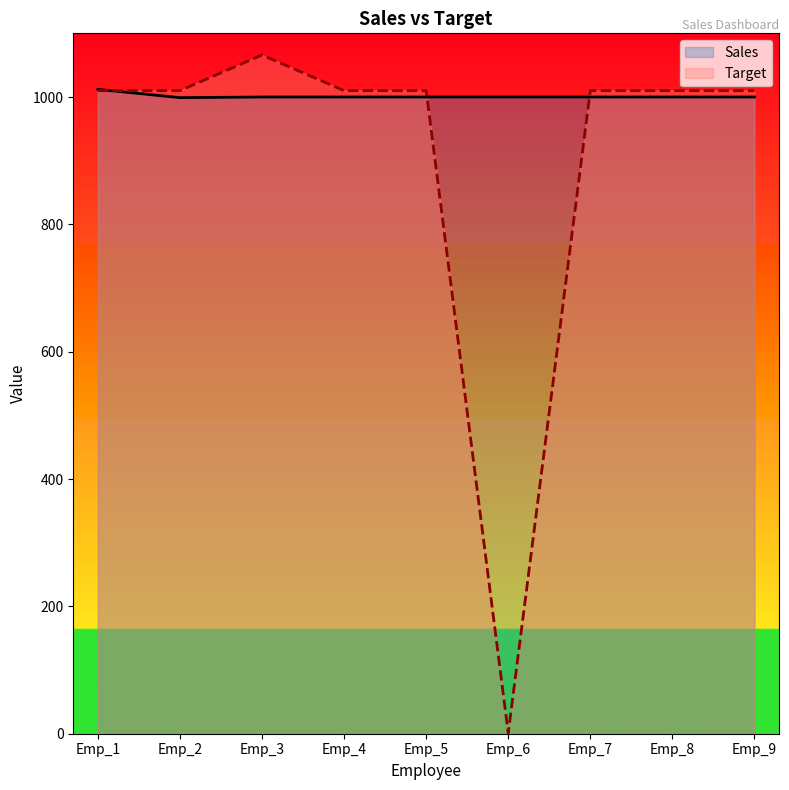

Reading left to right, extract all data points from this chart.

Sales: 1012	999	1000	1000	1000	1000	1000	1000	1000
Target: 1010	1010	1066	1010	1010	1	1010	1010	1010